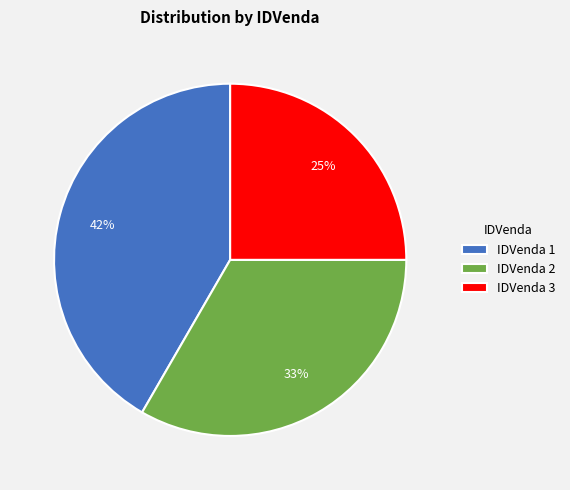

Does any single category account for the majority?

No